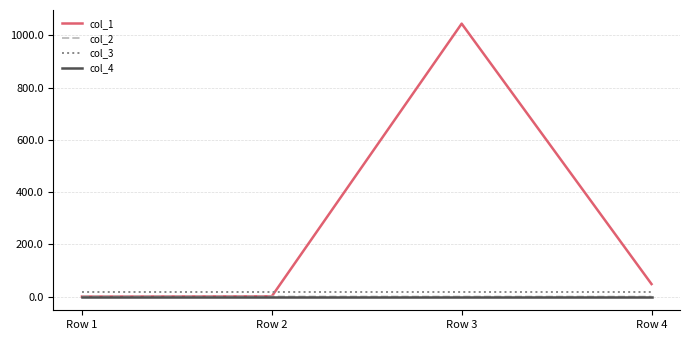

Which series has the widest spread of values?

col_1